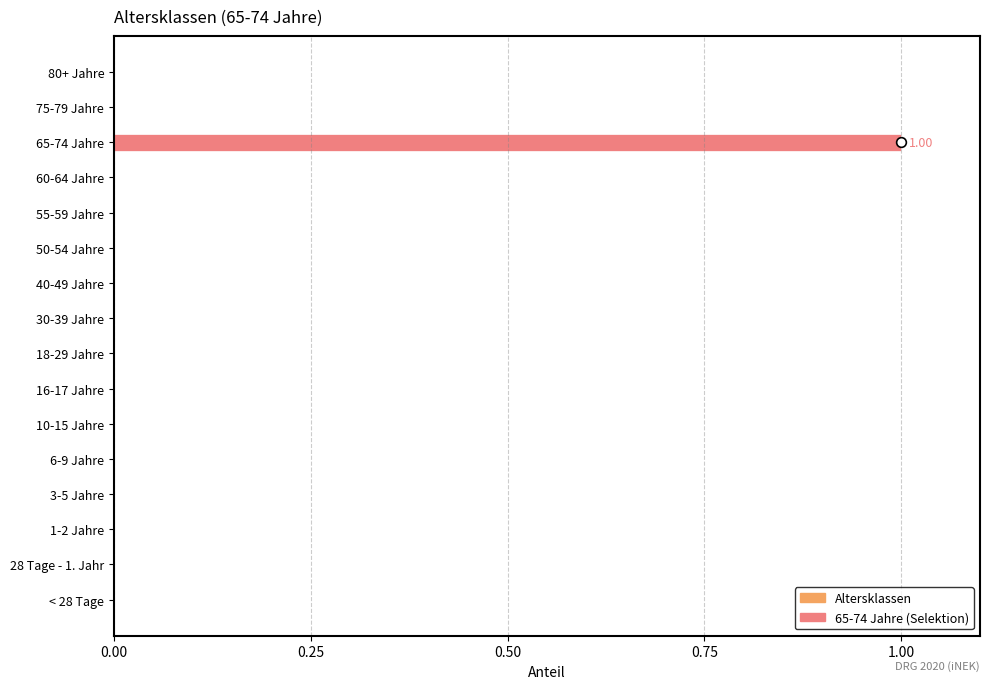

What is the greatest value displayed?

1